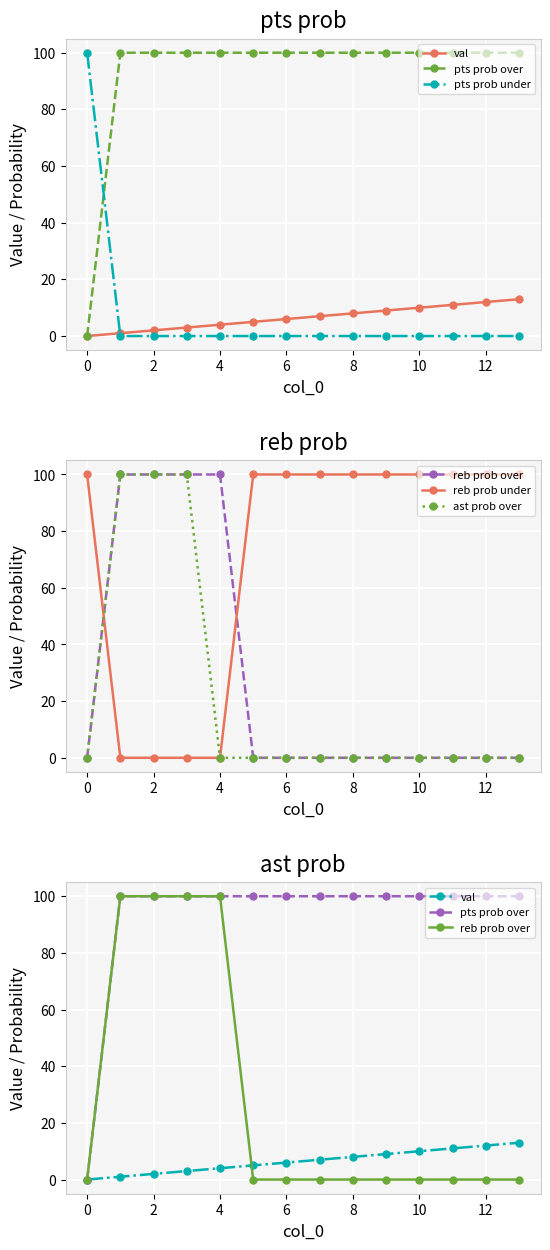

What is the value of the val point at the 6th from the left?

5